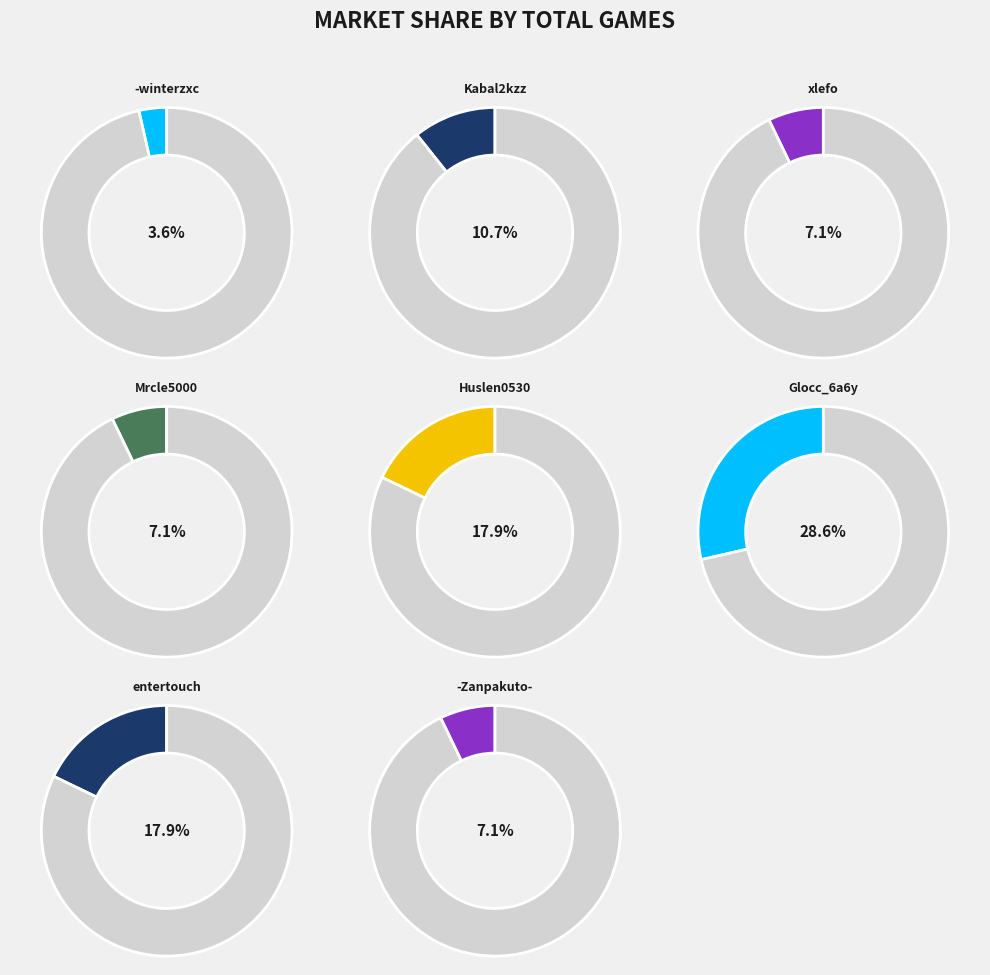

Which has a higher value, entertouch or Mrcle5000?

entertouch